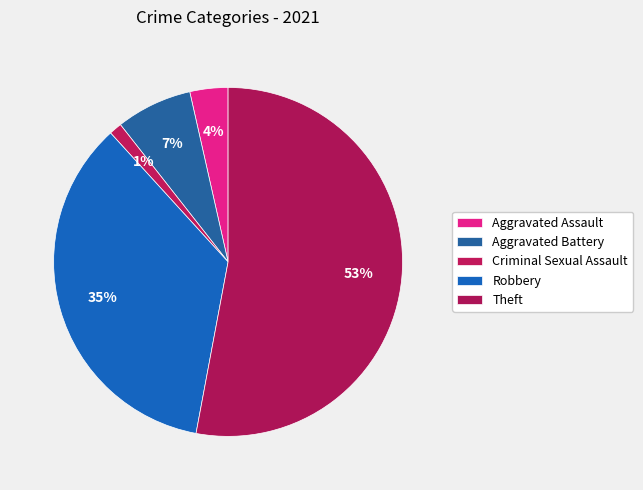

To the nearest percent, what is the difference between the largest and smallest slice percentages?

52%